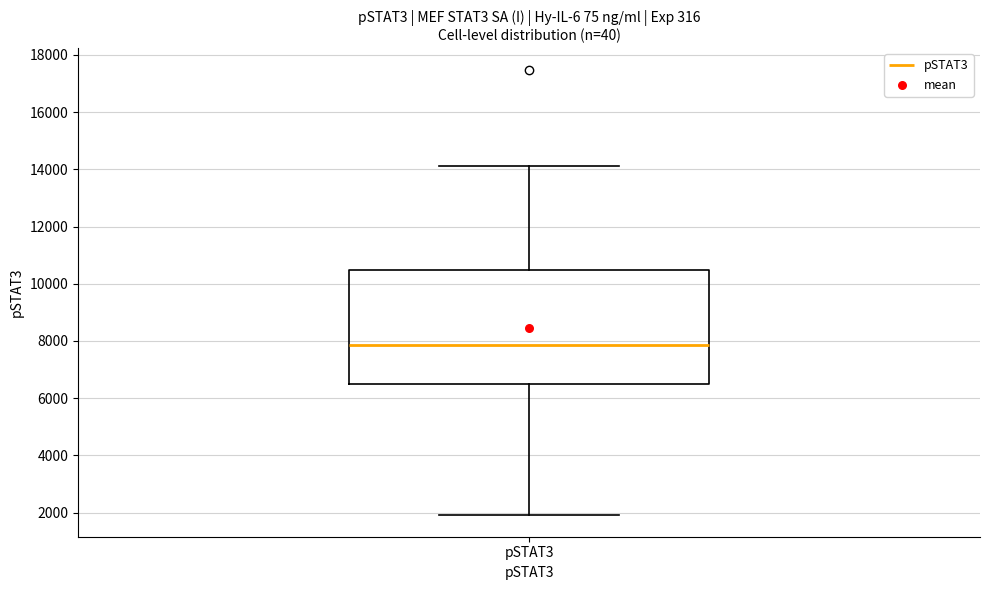

Transcribe this box plot: give where the median line is, the range the box spans, and where the two whiskers end, as read against the y-axis. The values are not printed on the chart, so give them approximately, as read against the axis.

median 7800, box 6600 to 10400, whiskers 2000 to 14200